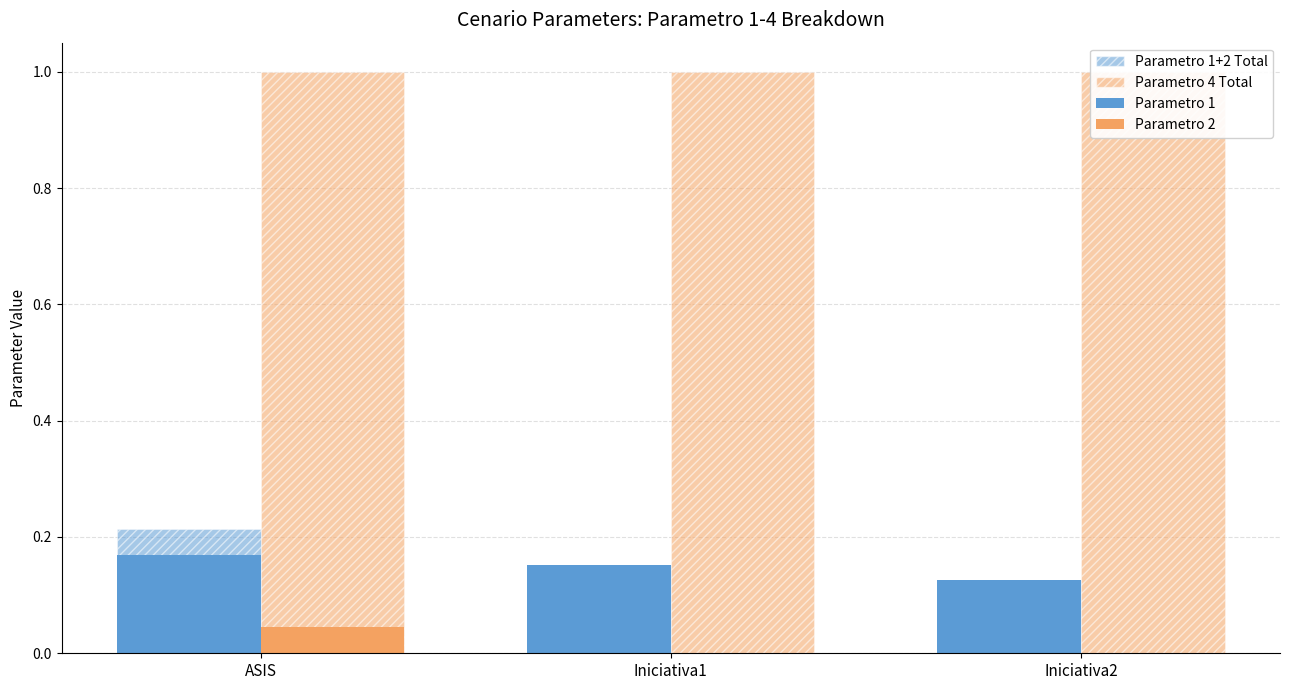

How many groups of bars are there?

3